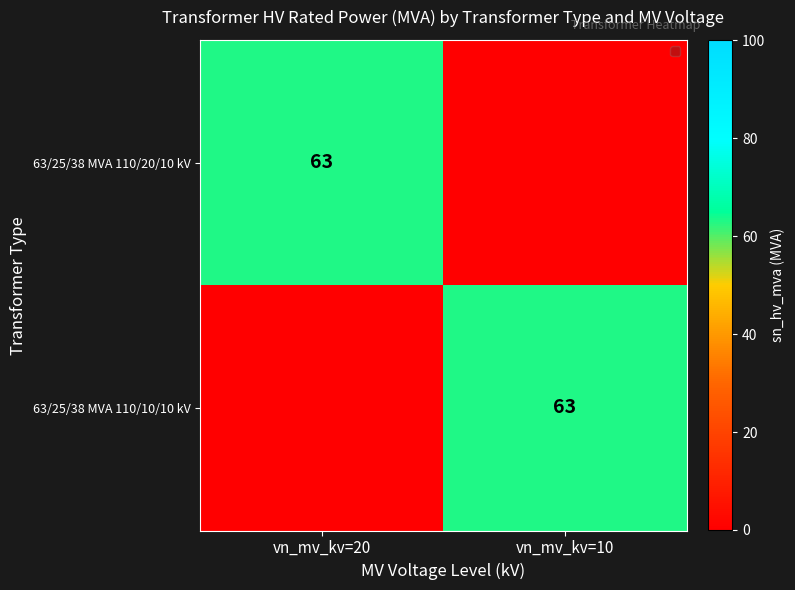

What is the spread (max minus min) of values at vn_mv_kv=20?

63